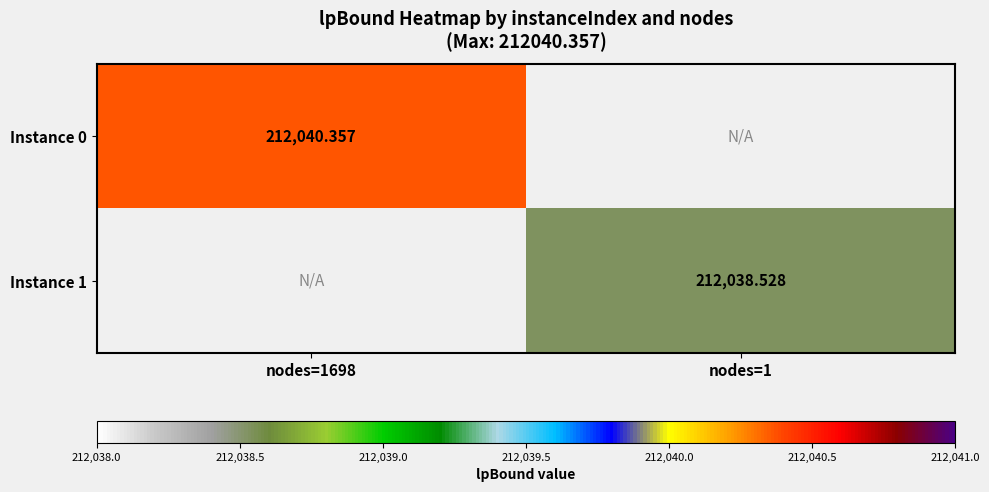

What is the smallest value displayed?

212038.5